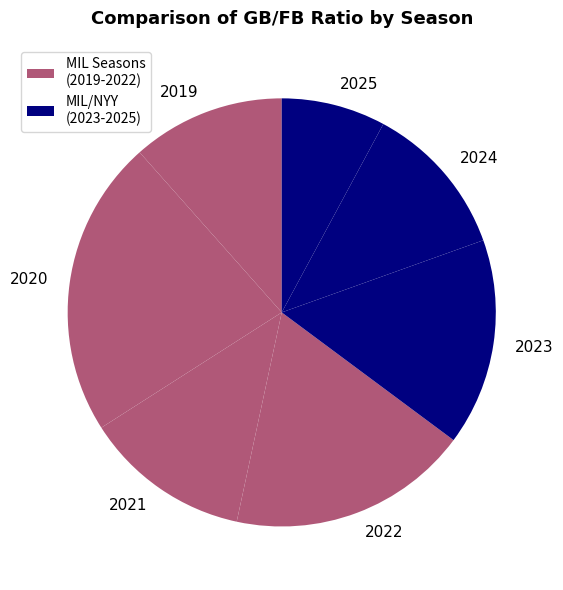

Which category has the smallest portion of the pie?

2025